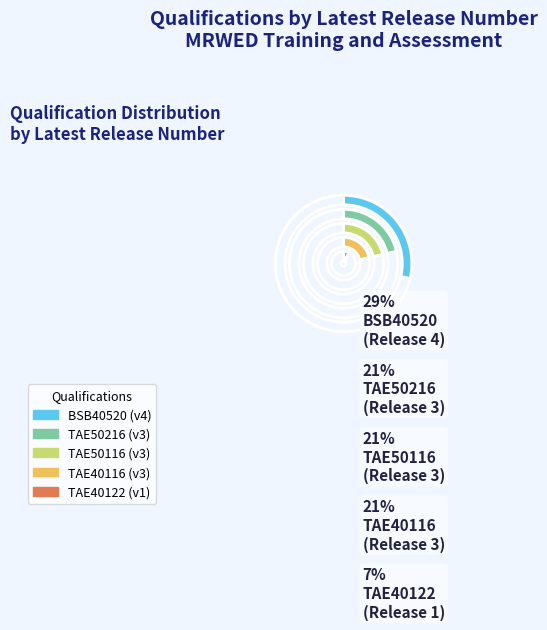

The TAE40122 slice represents 15% of the pie. True or false?

False